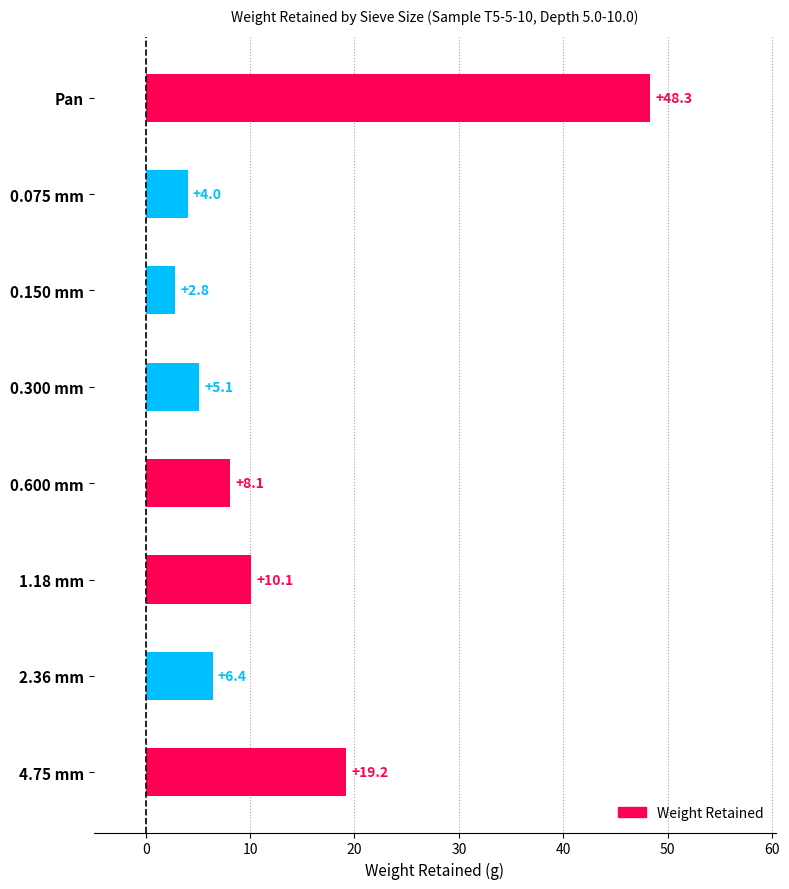

List the labels in order of value, smallest first.

0.150 mm, 0.075 mm, 0.300 mm, 2.36 mm, 0.600 mm, 1.18 mm, 4.75 mm, Pan